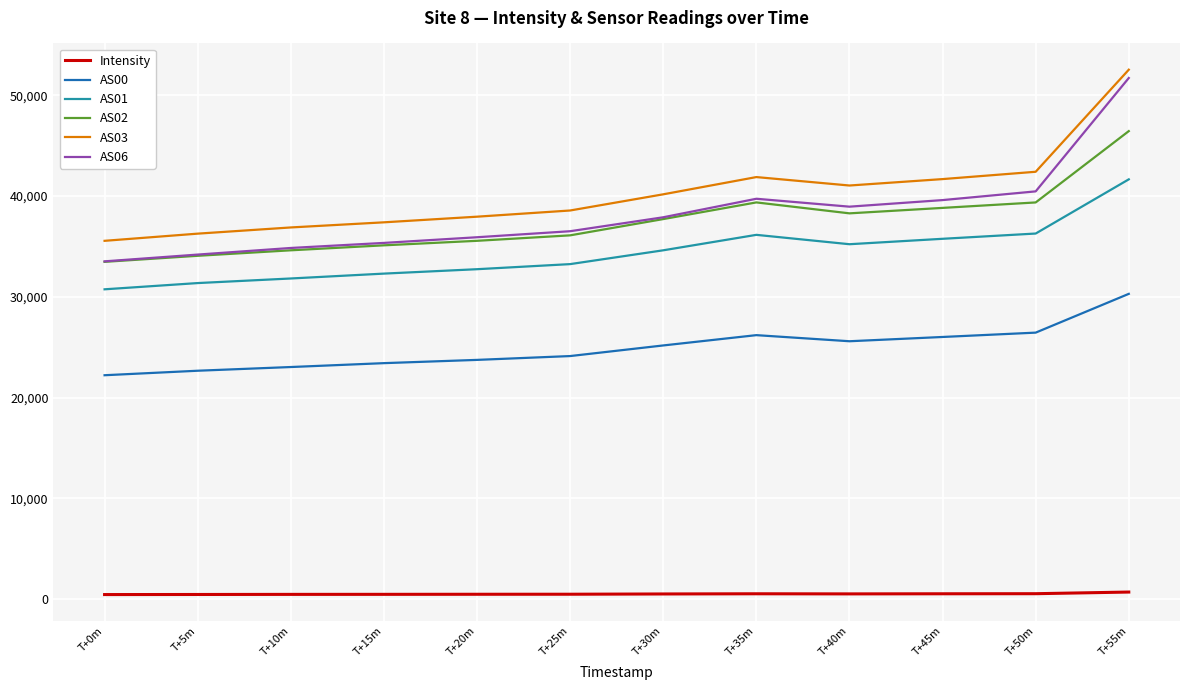

What is the difference between the AS00 values at T+55m and T+25m?

6172.0